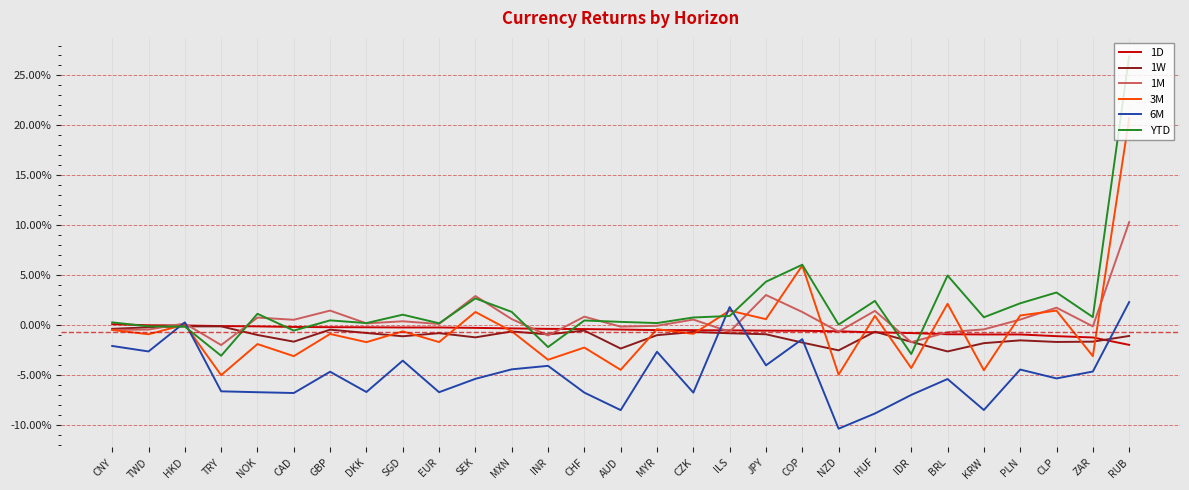

Reading left to right, list all the values displayed in this chart.

1D: 0.0	0.0	-0.0	-0.0	-0.0	-0.0	-0.0	-0.0	-0.0	-0.0	-0.0	-0.0	-0.0	-0.0	-0.0	-0.0	-0.0	-0.0	-0.0	-0.0	-0.0	-0.0	-0.0	-0.0	-0.0	-0.0	-0.0	-0.0	-0.0
1W: -0.0	-0.0	-0.0	-0.0	-0.0	-0.0	-0.0	-0.0	-0.0	-0.0	-0.0	-0.0	-0.0	-0.0	-0.0	-0.0	-0.0	-0.0	-0.0	-0.0	-0.0	-0.0	-0.0	-0.0	-0.0	-0.0	-0.0	-0.0	-0.0
1M: -0.0	-0.0	0.0	-0.0	0.0	0.0	0.0	0.0	0.0	0.0	0.0	0.0	-0.0	0.0	-0.0	-0.0	0.0	-0.0	0.0	0.0	-0.0	0.0	-0.0	-0.0	-0.0	0.0	0.0	-0.0	0.1
3M: -0.0	-0.0	0.0	-0.0	-0.0	-0.0	-0.0	-0.0	-0.0	-0.0	0.0	-0.0	-0.0	-0.0	-0.0	-0.0	-0.0	0.0	0.0	0.1	-0.0	0.0	-0.0	0.0	-0.0	0.0	0.0	-0.0	0.2
6M: -0.0	-0.0	0.0	-0.1	-0.1	-0.1	-0.0	-0.1	-0.0	-0.1	-0.1	-0.0	-0.0	-0.1	-0.1	-0.0	-0.1	0.0	-0.0	-0.0	-0.1	-0.1	-0.1	-0.1	-0.1	-0.0	-0.1	-0.0	0.0
YTD: 0.0	-0.0	-0.0	-0.0	0.0	-0.0	0.0	0.0	0.0	0.0	0.0	0.0	-0.0	0.0	0.0	0.0	0.0	0.0	0.0	0.1	0.0	0.0	-0.0	0.0	0.0	0.0	0.0	0.0	0.3